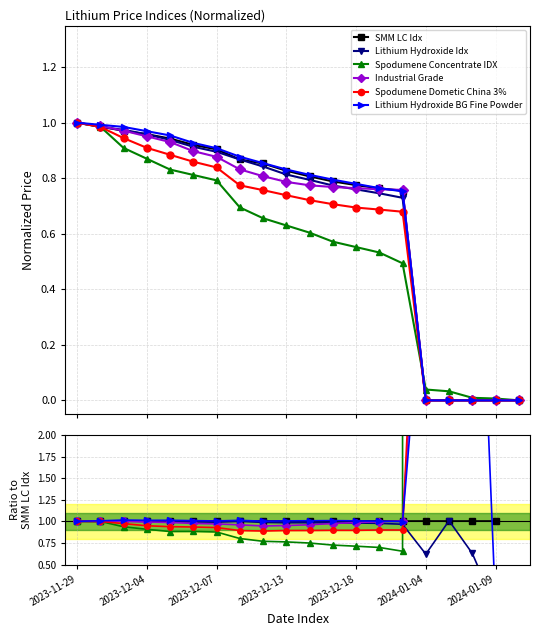

Which series has the widest spread of values?

Spodumene Concentrate IDX